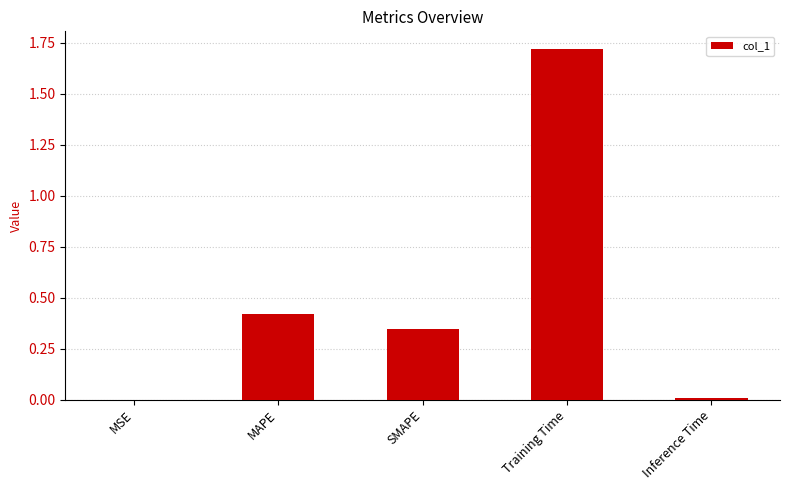

Is it true that the value at Training Time is 2.6?

False